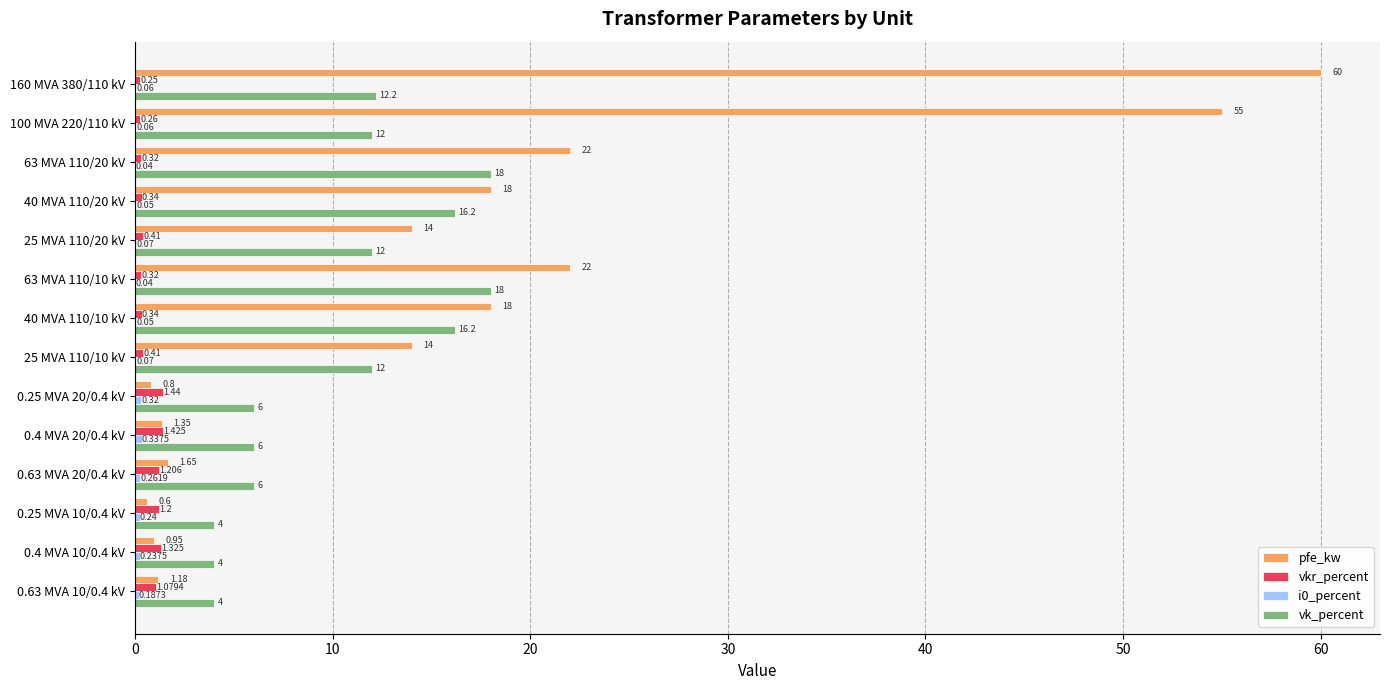

Which series has the largest total across all categories?

pfe_kw